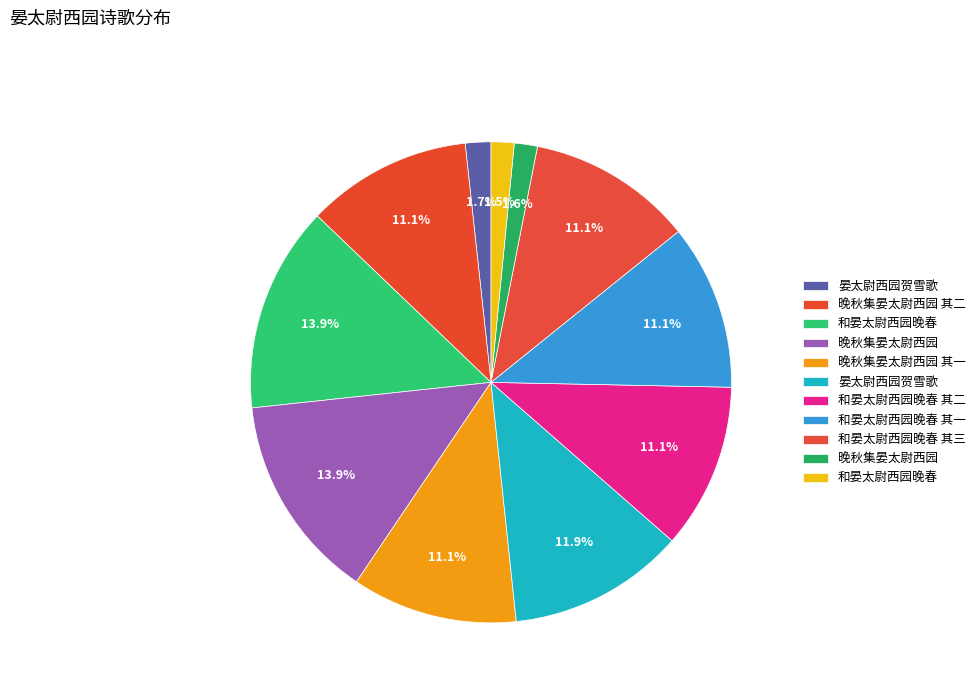

Does any single category account for the majority?

No